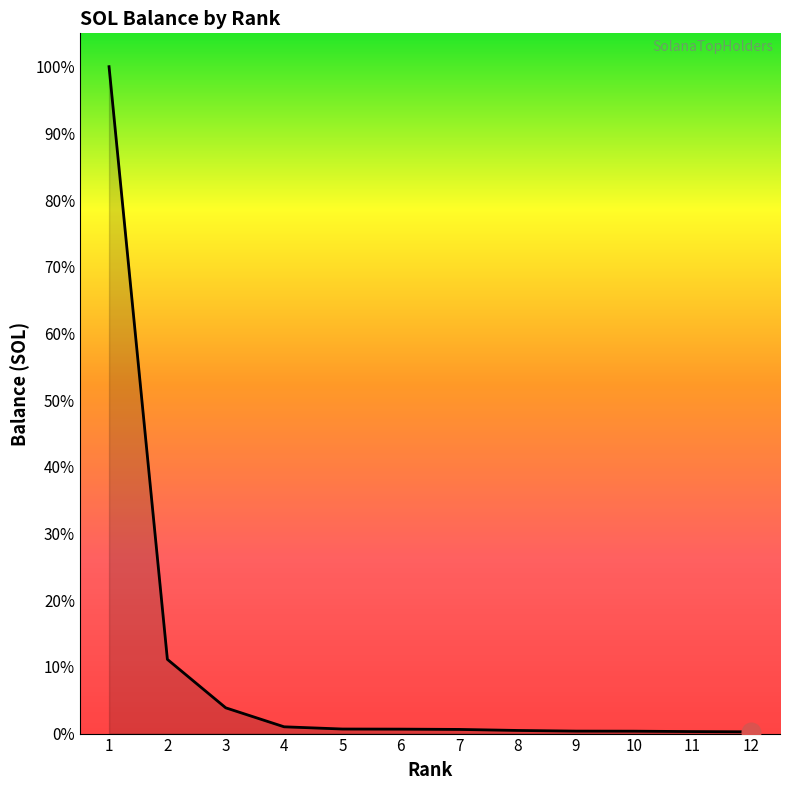

Is this an area chart (filled region under the line)?

Yes